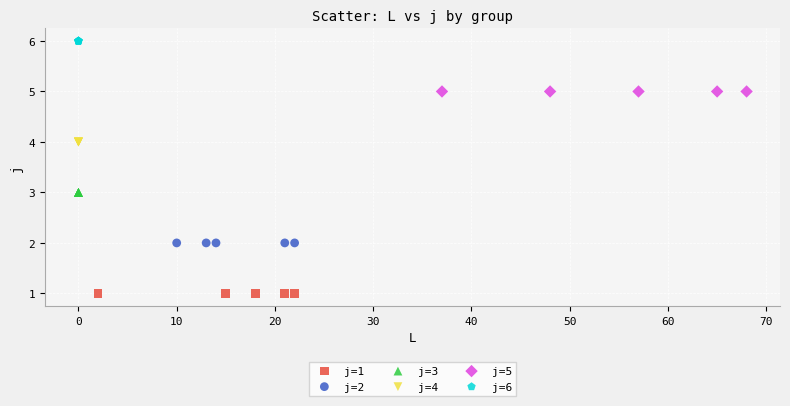

Which series contains the highest Y value?

j=6